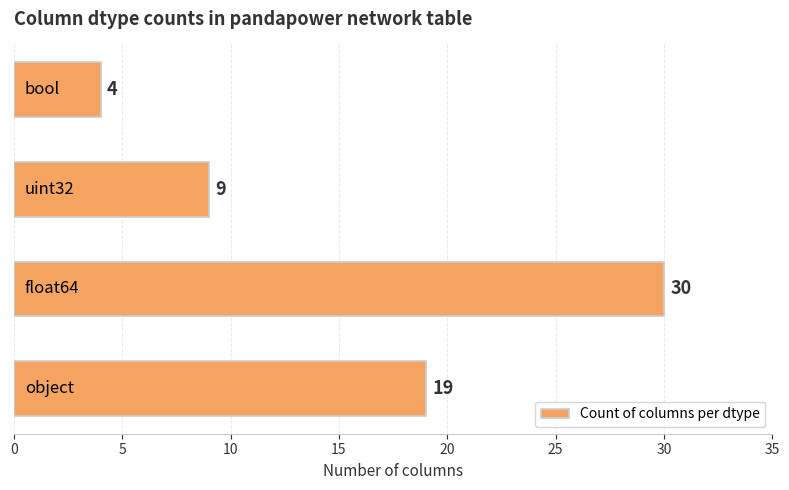

What is the difference between the second highest and second lowest values?

10